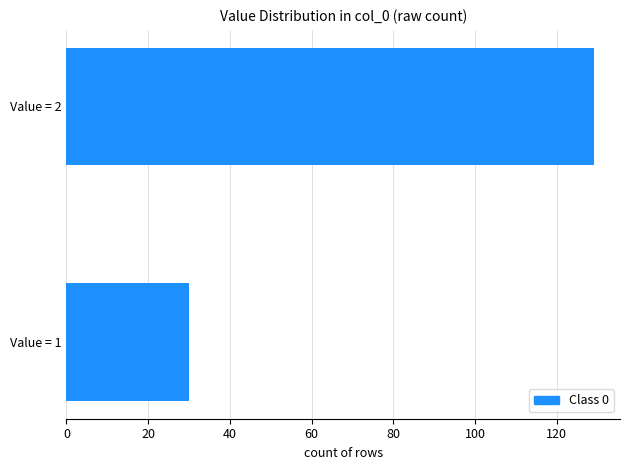

Count the values in the range 30 to 129.

2